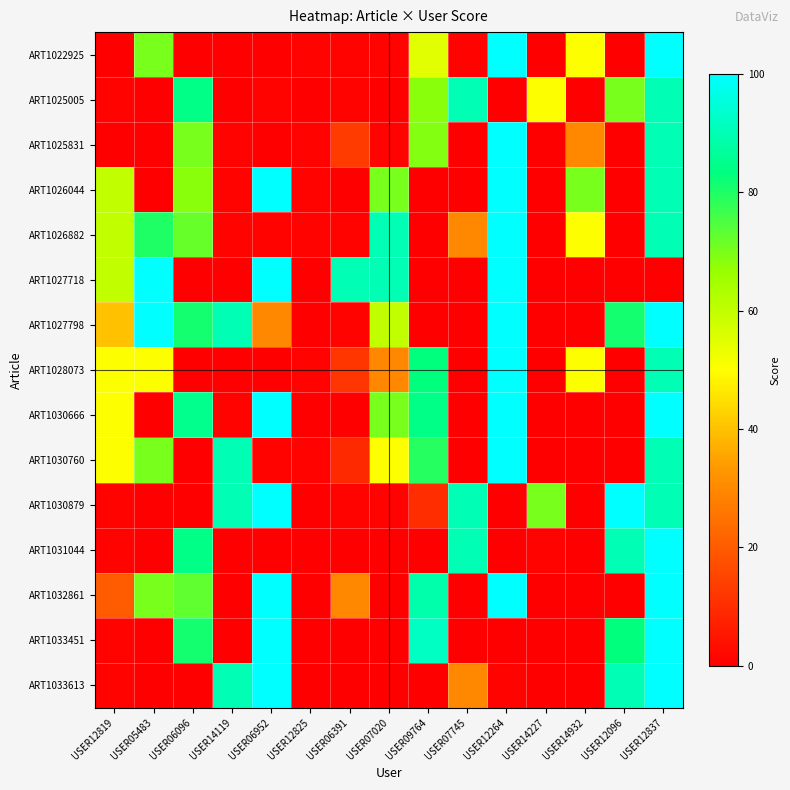

Reading right to left, extract all data points from this chart.

ART1022925: USER12837=100	USER12096=0	USER14932=50	USER14227=0	USER12264=100	USER07745=1	USER09764=55	USER07020=1	USER06391=1	USER12825=1	USER06952=0	USER14119=0	USER06096=0	USER05483=70	USER12819=0
ART1025005: USER12837=90	USER12096=70	USER14932=0	USER14227=50	USER12264=0	USER07745=90	USER09764=68	USER07020=0	USER06391=1	USER12825=0	USER06952=1	USER14119=0	USER06096=84	USER05483=0	USER12819=1
ART1025831: USER12837=90	USER12096=0	USER14932=30	USER14227=0	USER12264=100	USER07745=0	USER09764=69	USER07020=1	USER06391=13	USER12825=1	USER06952=0	USER14119=1	USER06096=70	USER05483=0	USER12819=0
ART1026044: USER12837=90	USER12096=0	USER14932=70	USER14227=0	USER12264=100	USER07745=0	USER09764=0	USER07020=70	USER06391=0	USER12825=1	USER06952=100	USER14119=1	USER06096=68	USER05483=0	USER12819=60
ART1026882: USER12837=90	USER12096=0	USER14932=50	USER14227=0	USER12264=100	USER07745=30	USER09764=0	USER07020=90	USER06391=1	USER12825=1	USER06952=1	USER14119=1	USER06096=72	USER05483=80	USER12819=60
ART1027718: USER12837=0	USER12096=0	USER14932=0	USER14227=0	USER12264=100	USER07745=0	USER09764=0	USER07020=90	USER06391=90	USER12825=0	USER06952=100	USER14119=0	USER06096=0	USER05483=100	USER12819=60
ART1027798: USER12837=100	USER12096=81	USER14932=0	USER14227=0	USER12264=100	USER07745=0	USER09764=0	USER07020=60	USER06391=1	USER12825=0	USER06952=30	USER14119=90	USER06096=81	USER05483=100	USER12819=40
ART1028073: USER12837=90	USER12096=0	USER14932=50	USER14227=0	USER12264=100	USER07745=0	USER09764=83	USER07020=30	USER06391=12	USER12825=1	USER06952=0	USER14119=0	USER06096=0	USER05483=50	USER12819=50
ART1030666: USER12837=100	USER12096=0	USER14932=0	USER14227=0	USER12264=100	USER07745=0	USER09764=84	USER07020=70	USER06391=0	USER12825=0	USER06952=100	USER14119=1	USER06096=85	USER05483=0	USER12819=50
ART1030760: USER12837=90	USER12096=0	USER14932=0	USER14227=0	USER12264=100	USER07745=0	USER09764=79	USER07020=50	USER06391=9	USER12825=1	USER06952=1	USER14119=90	USER06096=0	USER05483=70	USER12819=50
ART1030879: USER12837=90	USER12096=100	USER14932=0	USER14227=70	USER12264=0	USER07745=90	USER09764=10	USER07020=1	USER06391=1	USER12825=0	USER06952=100	USER14119=90	USER06096=0	USER05483=0	USER12819=1
ART1031044: USER12837=100	USER12096=90	USER14932=0	USER14227=1	USER12264=0	USER07745=90	USER09764=0	USER07020=0	USER06391=0	USER12825=0	USER06952=0	USER14119=0	USER06096=84	USER05483=0	USER12819=1
ART1032861: USER12837=100	USER12096=0	USER14932=0	USER14227=0	USER12264=100	USER07745=0	USER09764=89	USER07020=0	USER06391=30	USER12825=0	USER06952=100	USER14119=0	USER06096=73	USER05483=70	USER12819=20
ART1033451: USER12837=100	USER12096=83	USER14932=0	USER14227=0	USER12264=0	USER07745=0	USER09764=92	USER07020=0	USER06391=0	USER12825=0	USER06952=100	USER14119=0	USER06096=81	USER05483=0	USER12819=1
ART1033613: USER12837=100	USER12096=90	USER14932=0	USER14227=0	USER12264=1	USER07745=30	USER09764=0	USER07020=0	USER06391=0	USER12825=0	USER06952=100	USER14119=90	USER06096=0	USER05483=0	USER12819=1